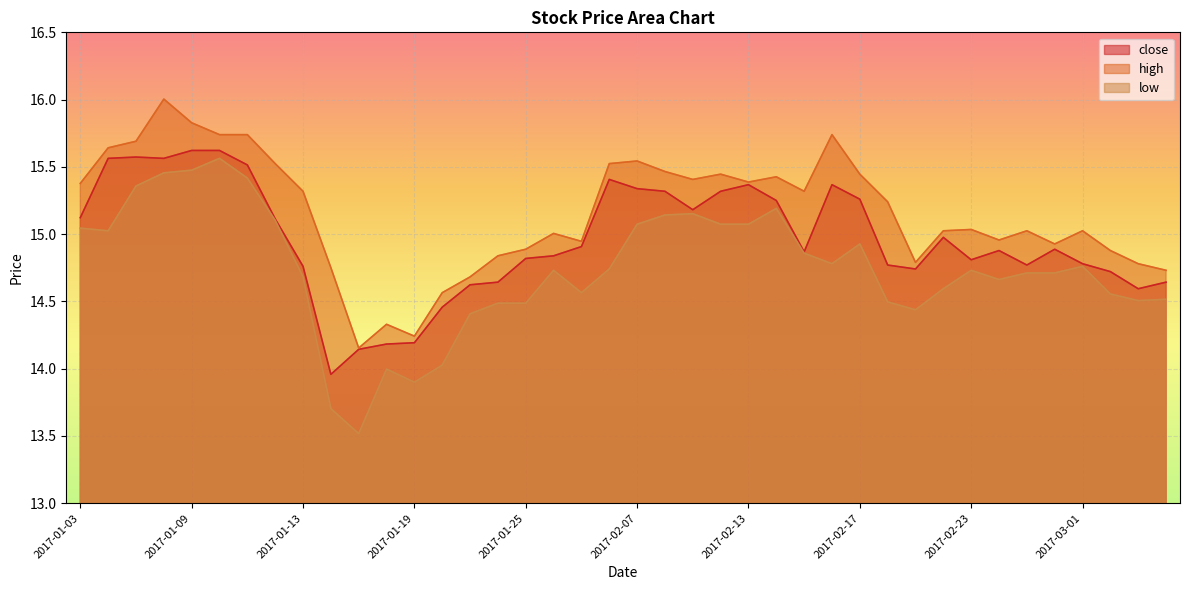

Where does the high series first go above 15?

2017-01-03